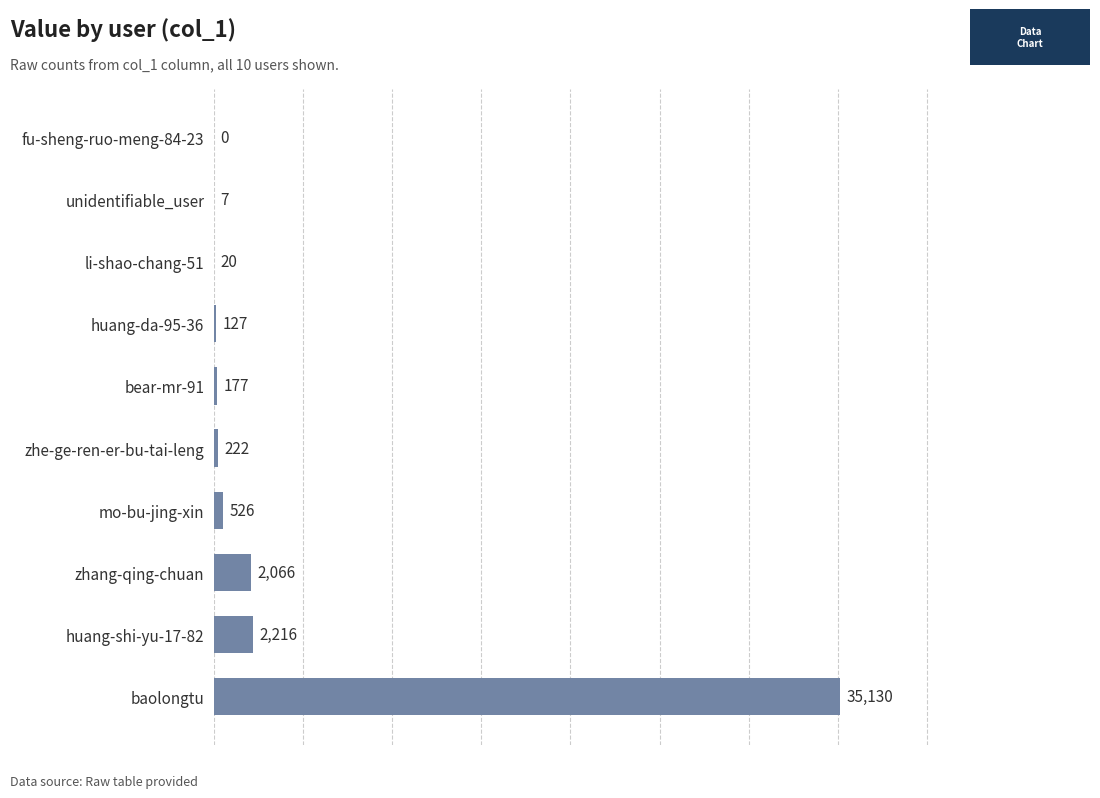

True or false: the data shows 2066 at zhang-qing-chuan.

True